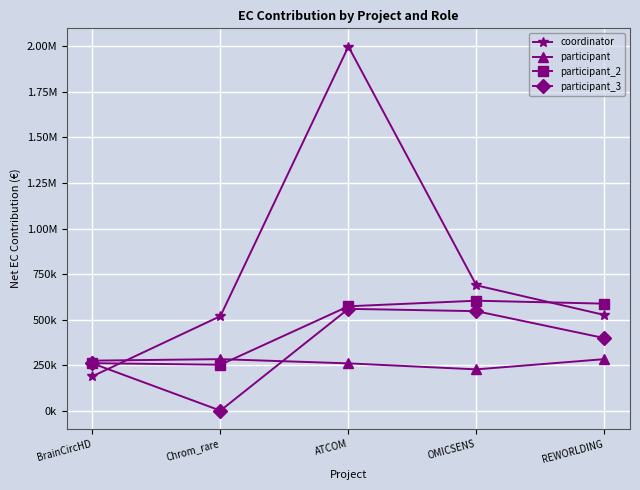

What are all the series names shown in the legend?

coordinator, participant, participant_2, participant_3